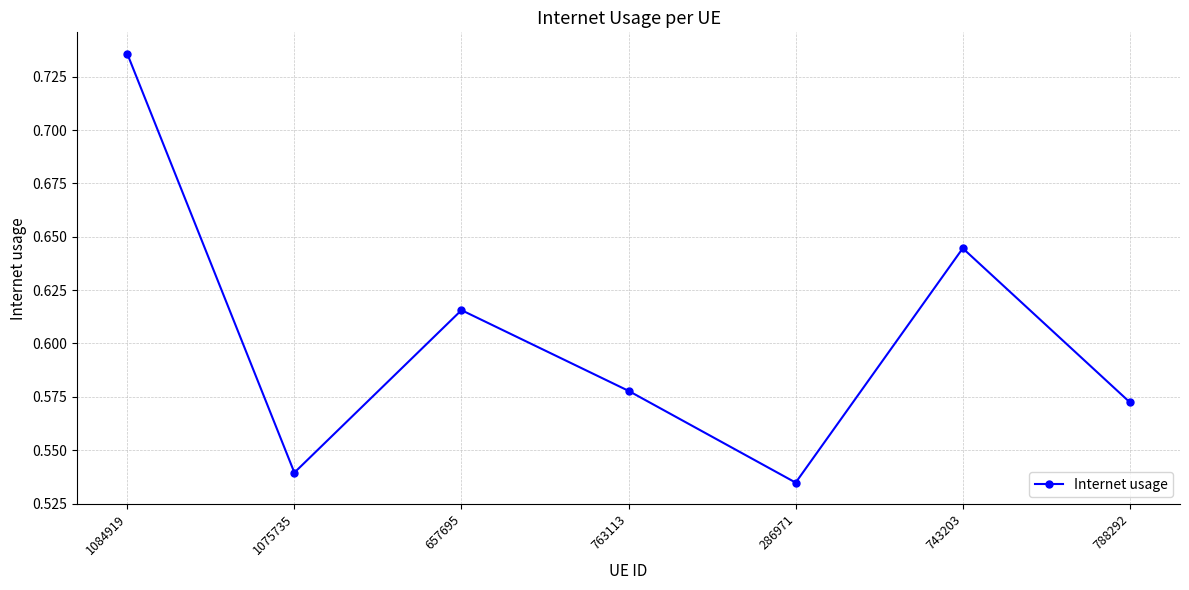

The chart shows a value of 0.3 at 763113. True or false?

False